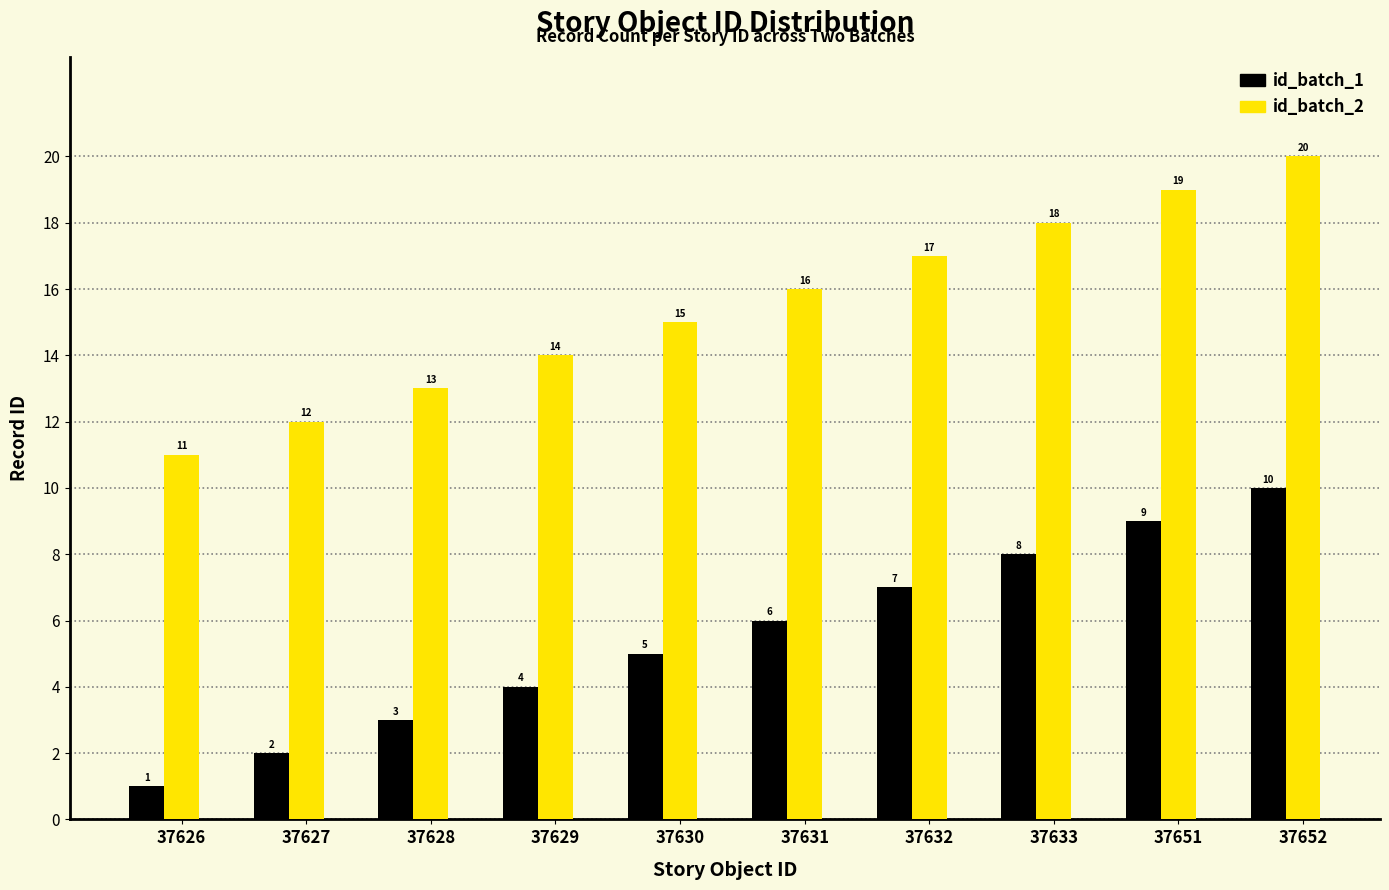

Count the number of categories in the chart.

10